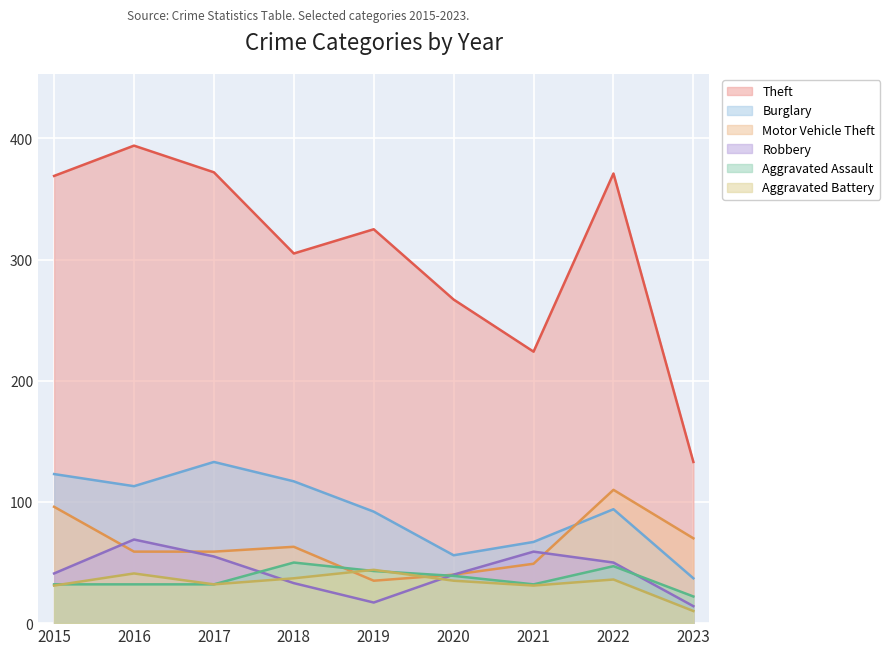

Where do Motor Vehicle Theft and Burglary first cross each other?

2021 and 2022